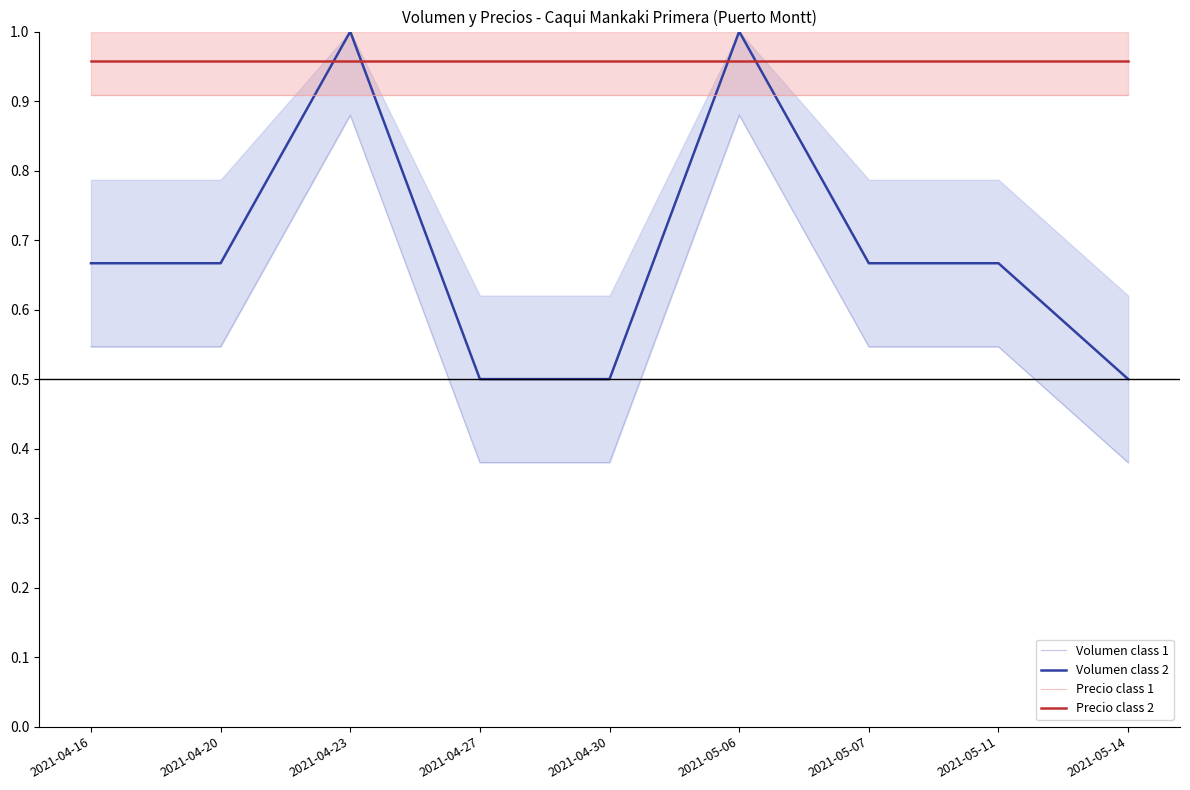

What is the lowest value of the Volumen class 2 series?

0.5